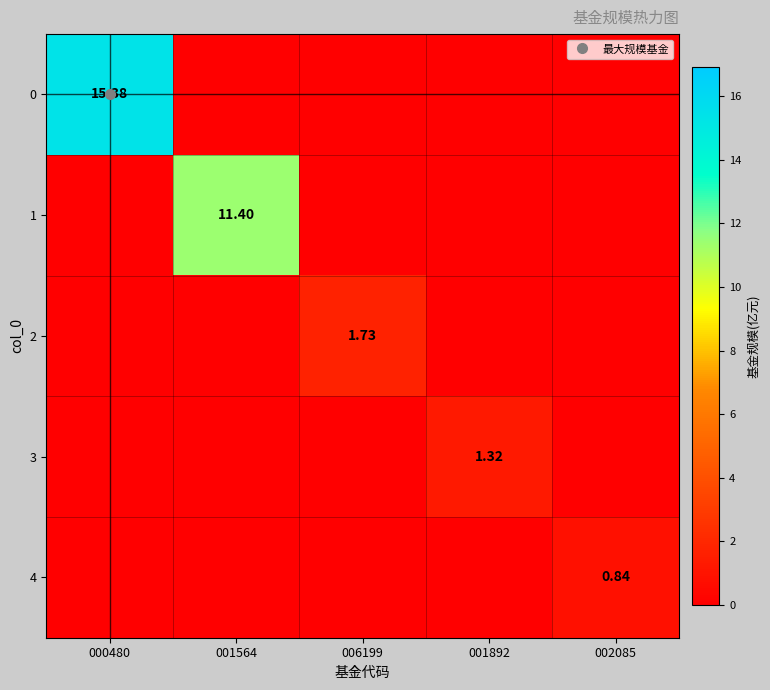

What is the total value across all series at 001564?

11.4